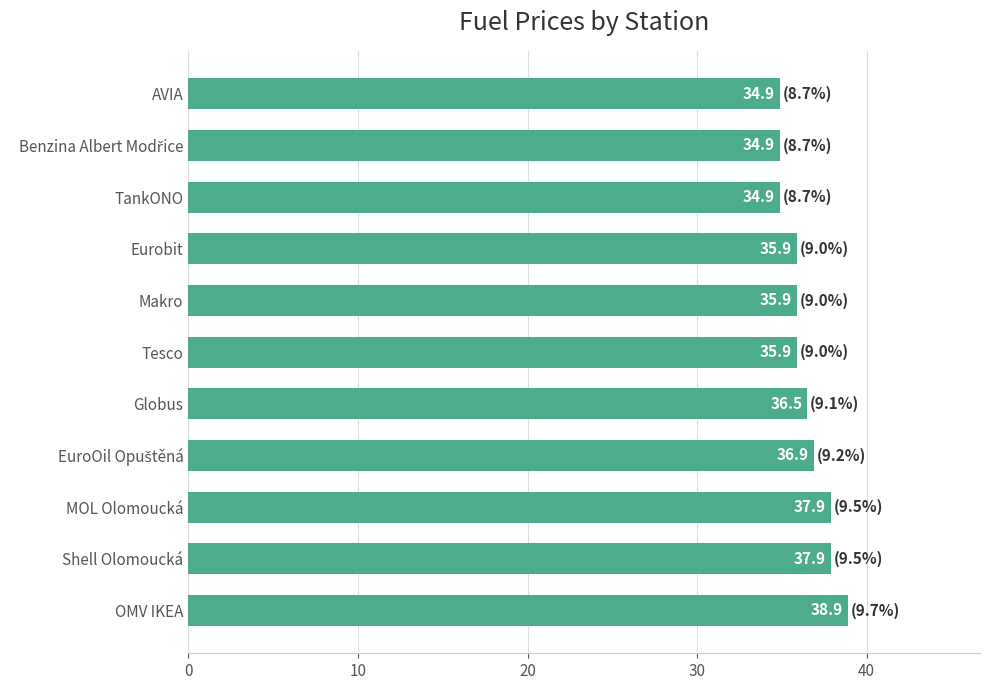

What is the difference between the maximum and minimum values?

4.0